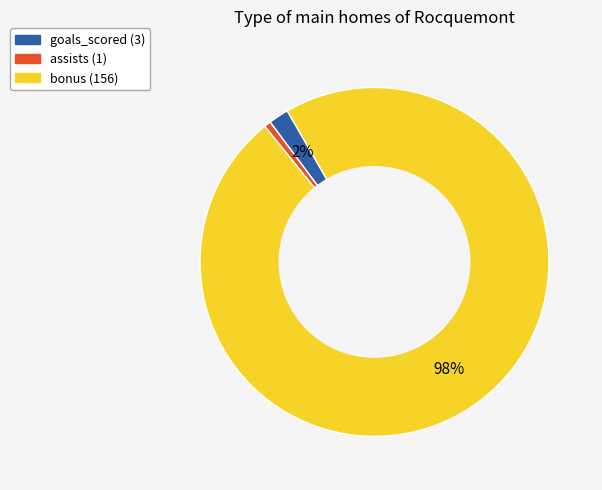

To the nearest percent, what percentage of the pie is assists (1)?

1%